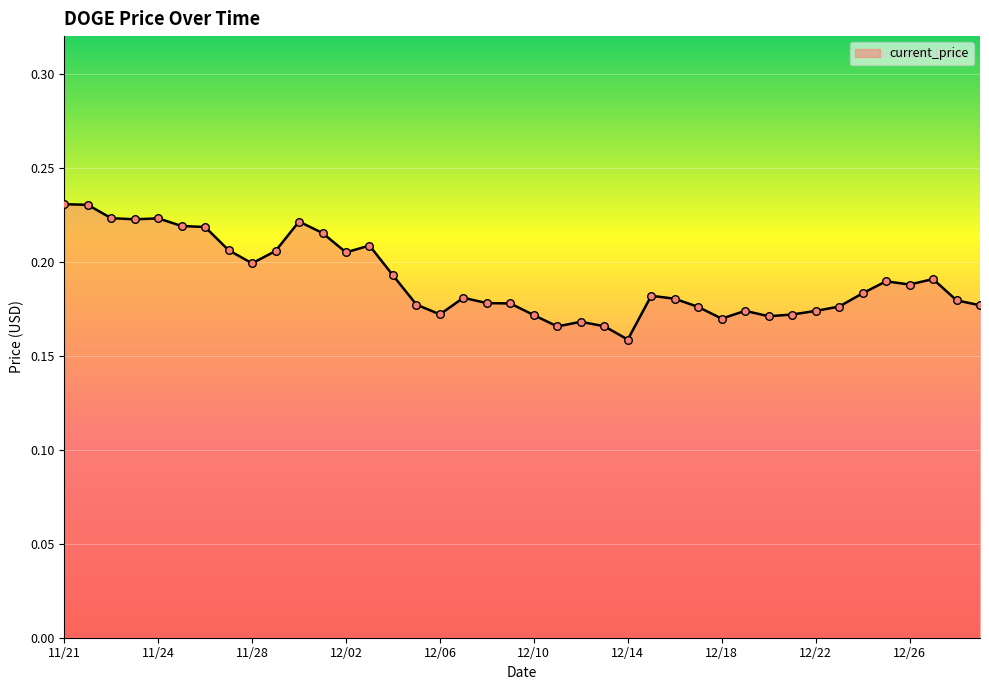

How many lines are shown in the chart?

1